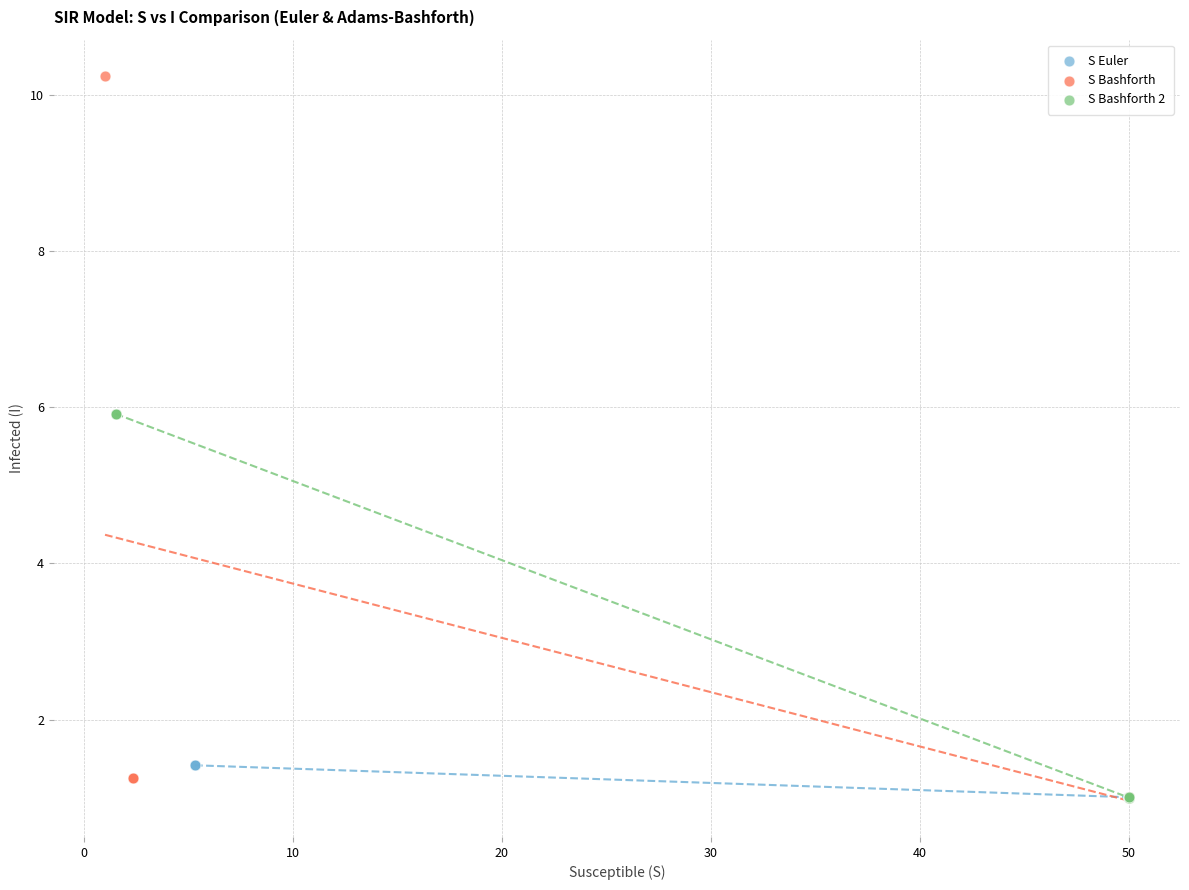

What are all the series names shown in the legend?

S Euler, S Bashforth, S Bashforth 2